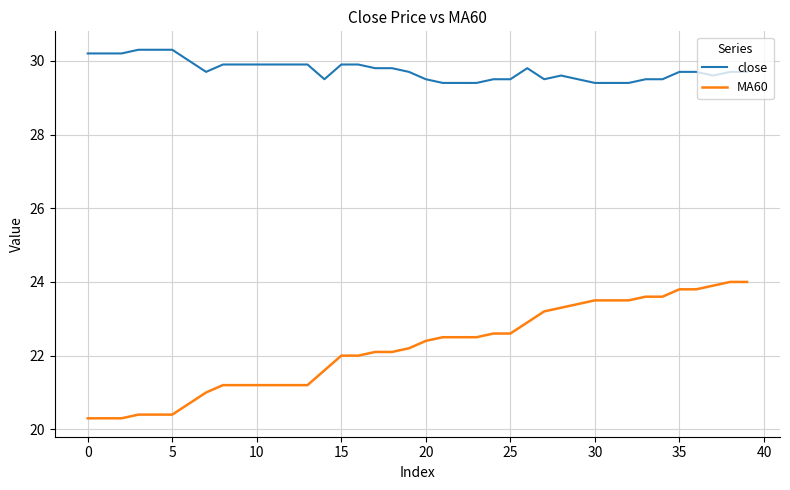

Rank the series by their maximum value, from lowest to highest.

MA60, close